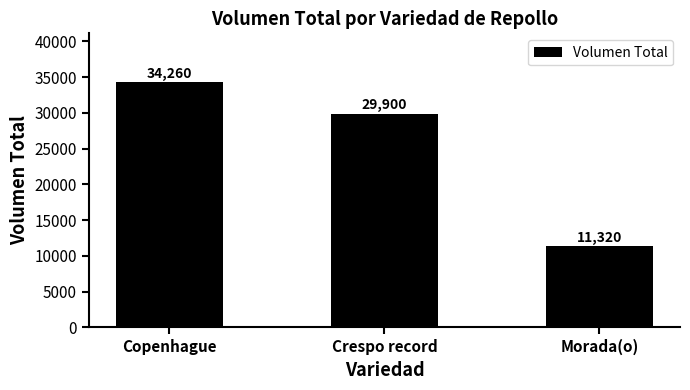

What is the value of the 1st bar from the left?

34260